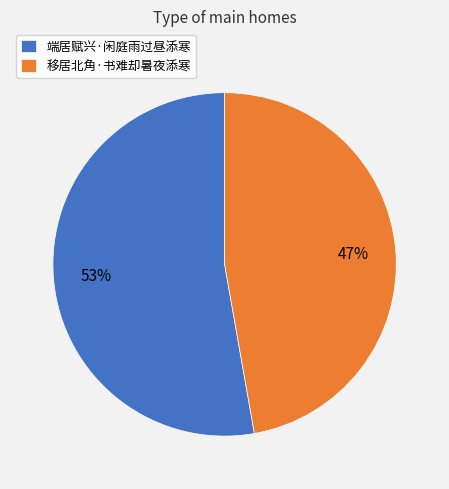

Which slice is the largest?

端居赋兴·闲庭雨过昼添寒